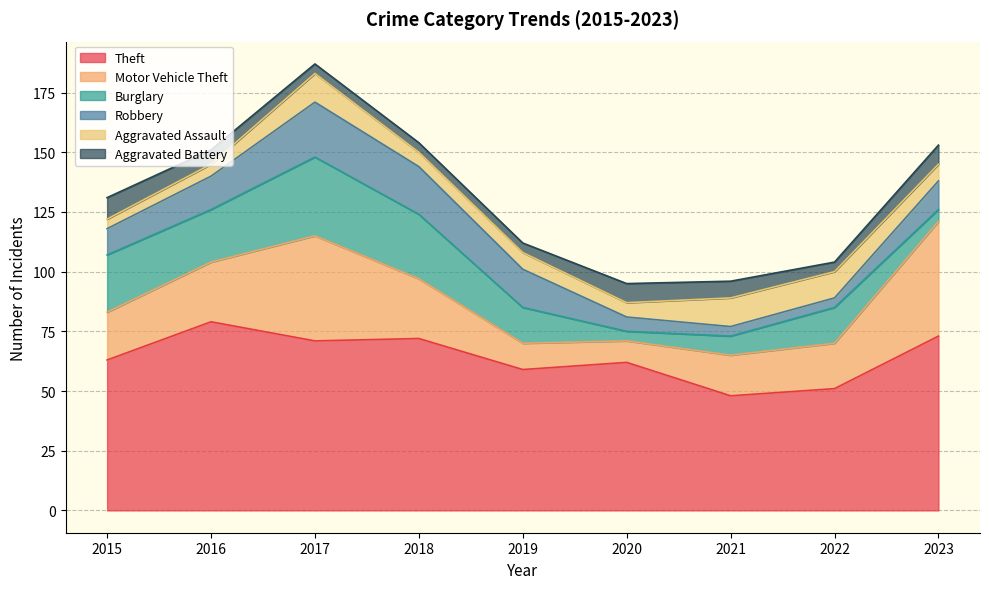

What is the smallest value displayed?

4